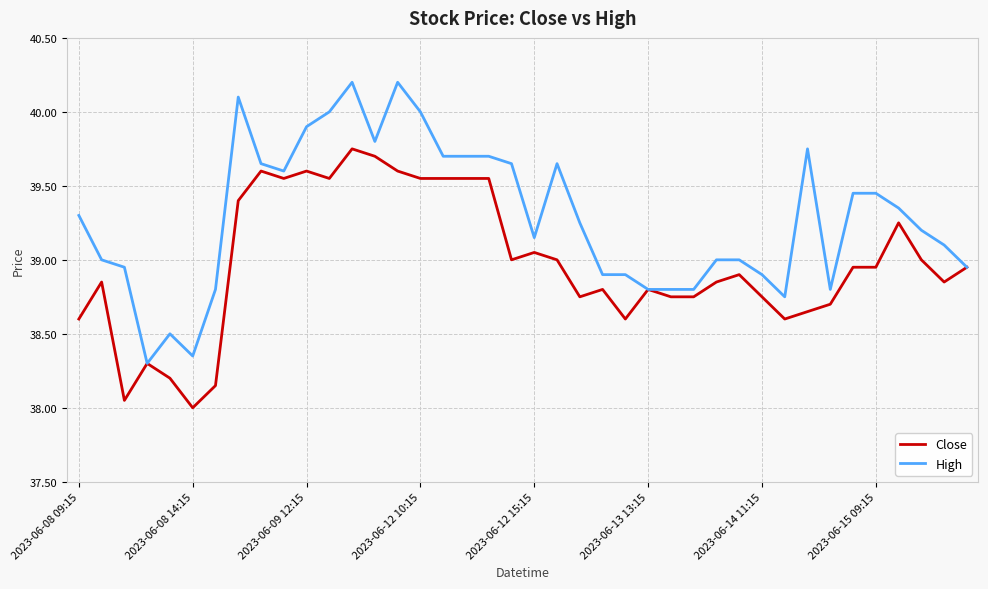

Which series has the largest total across all categories?

High